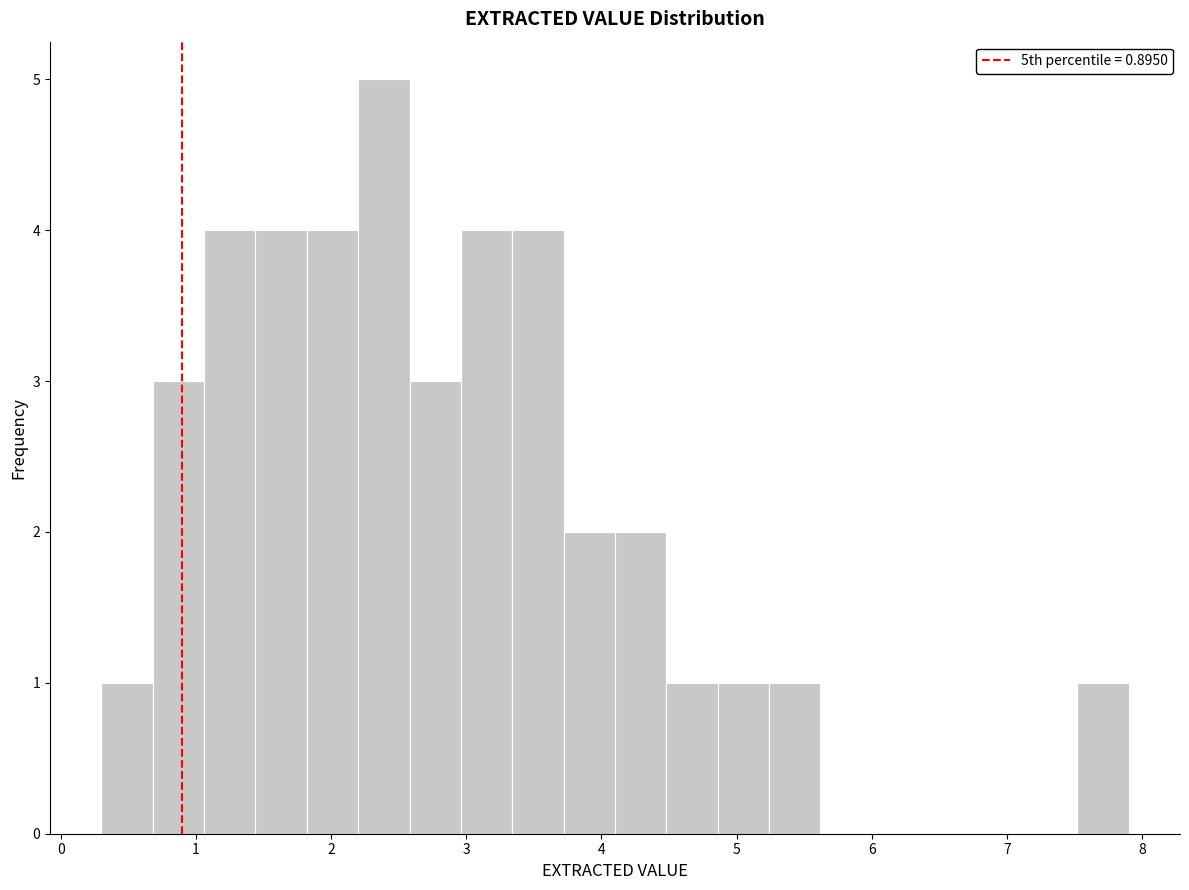

Read against the x-axis, roughly where is the centre of the tallest bar?

2.4